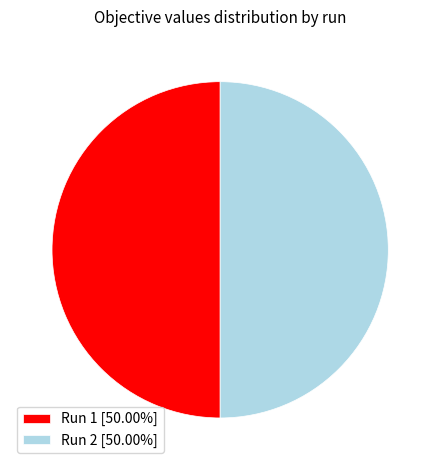

How many slices are in this pie chart?

2